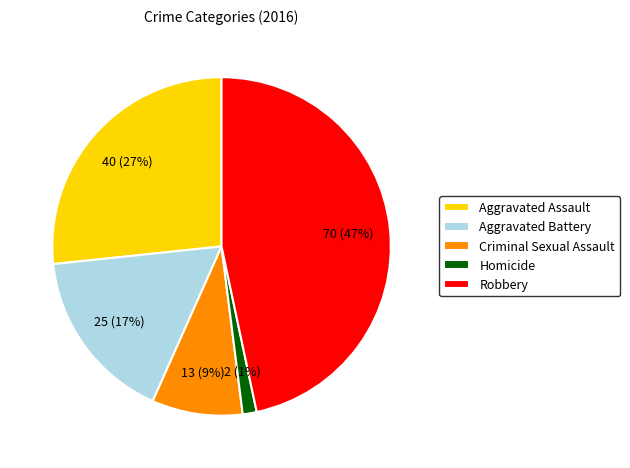

Does Robbery represent more than half of the total?

No